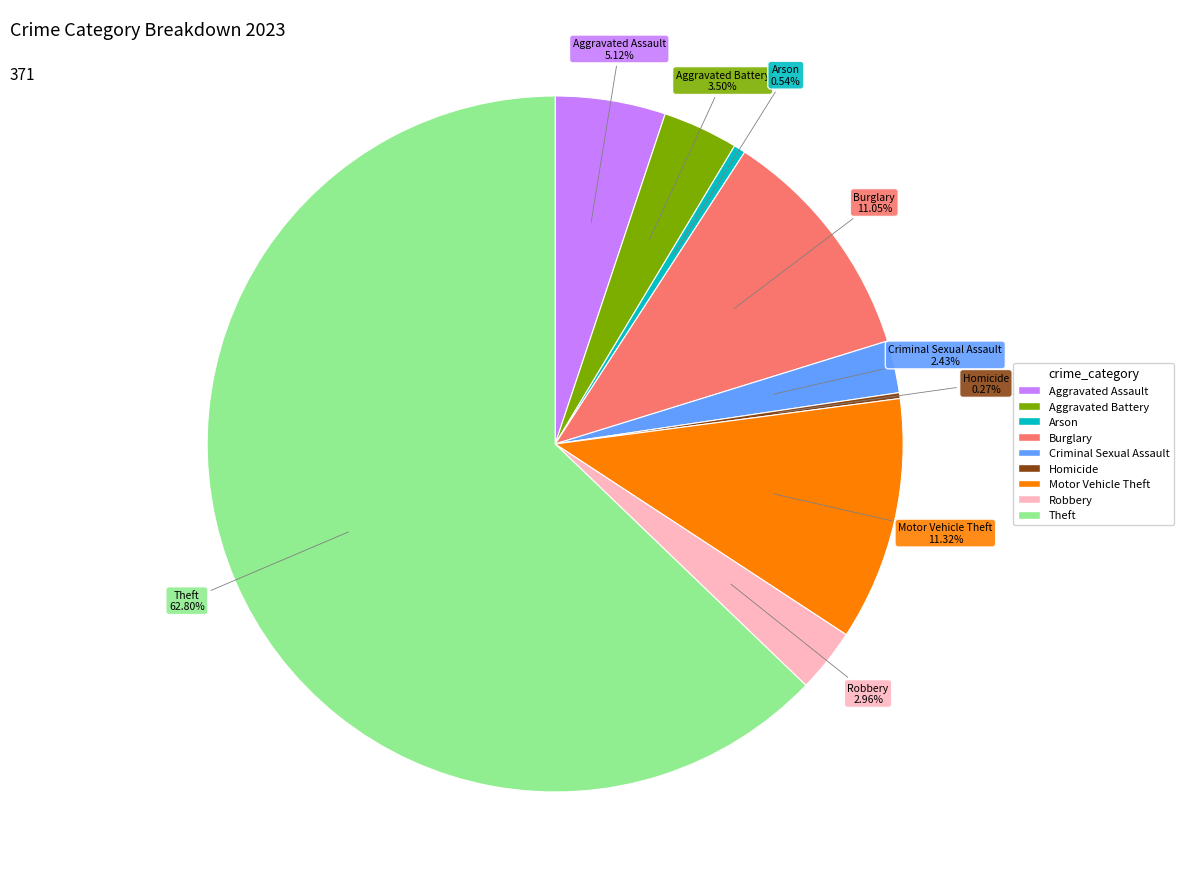

What percentage is the Burglary slice, to the nearest percent?

11%